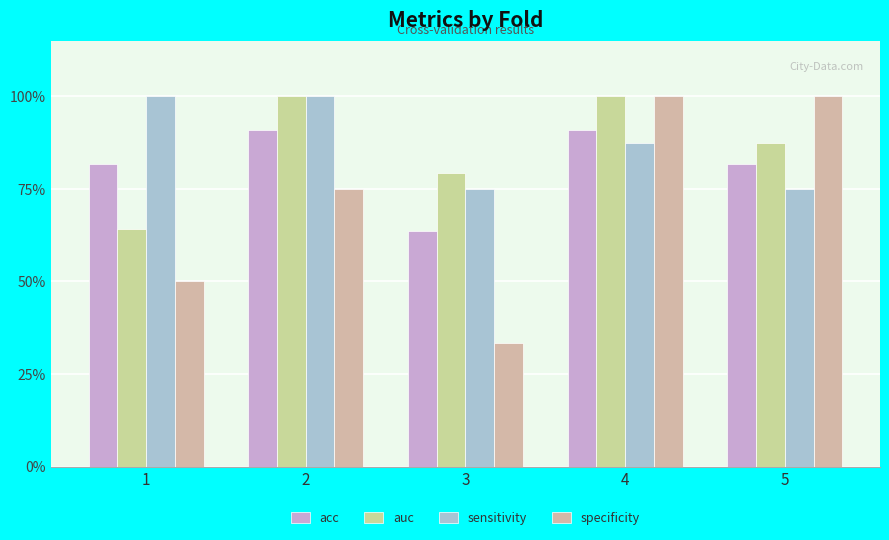

Does the chart contain stacked bars?

No